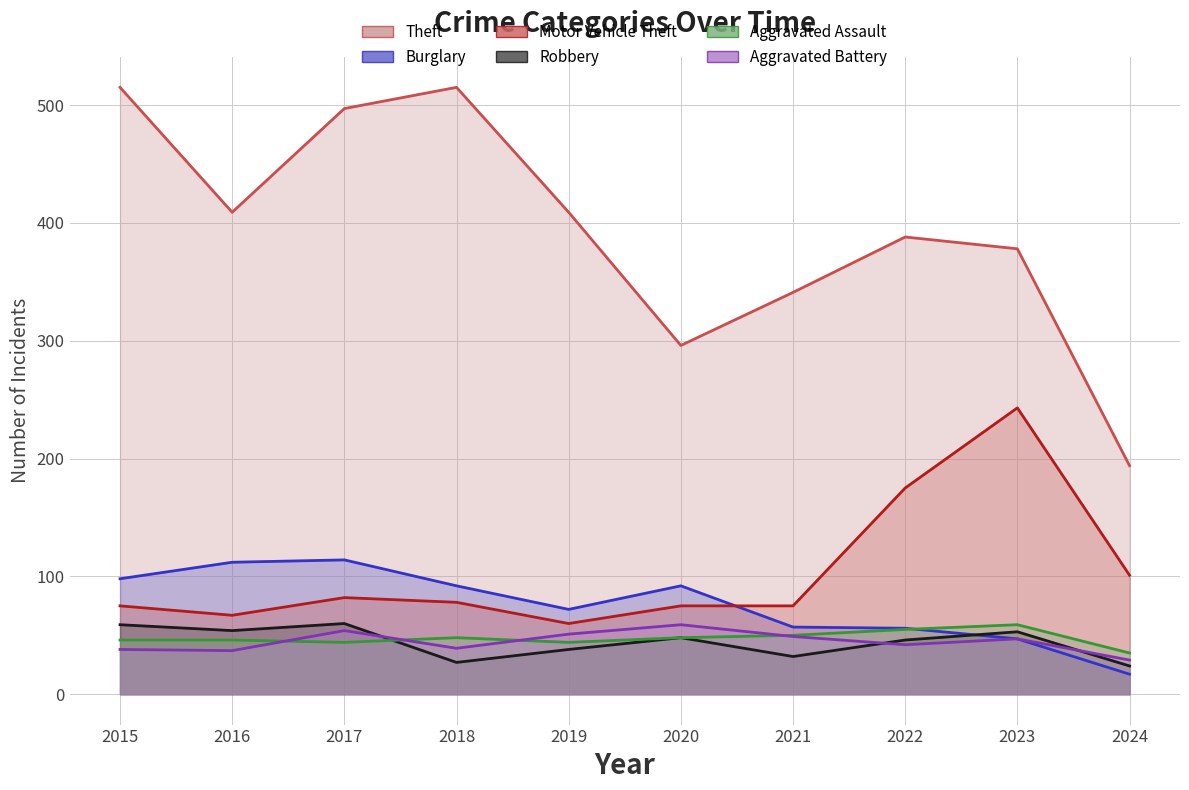

Is it true that Aggravated Assault equals 48 at 2020?

True